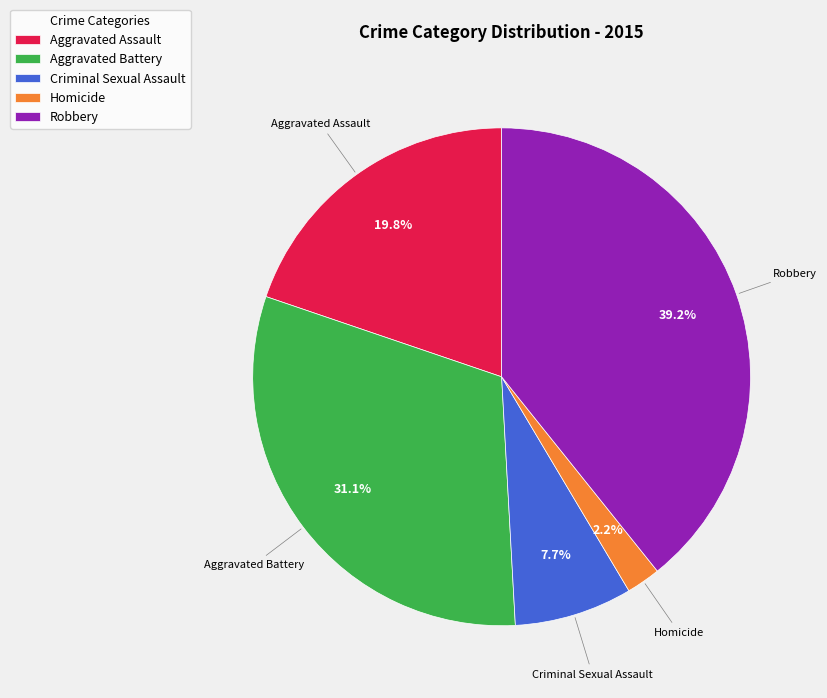

Do Robbery and Criminal Sexual Assault together represent more than half of the pie?

No